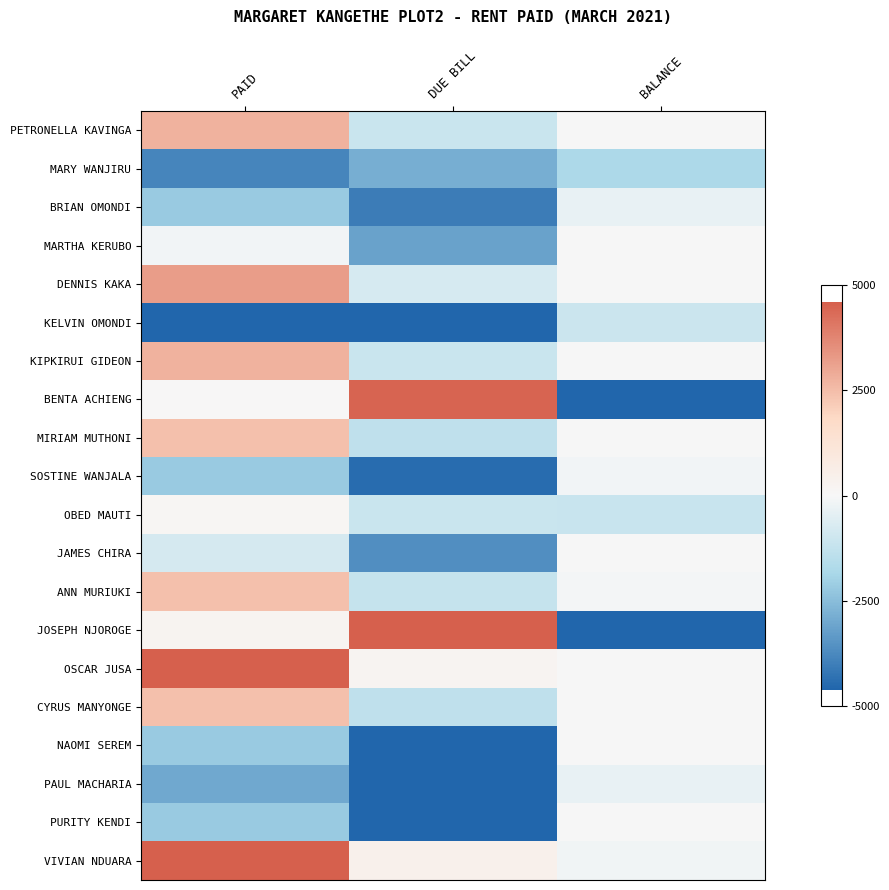

List the series in order of their peak value, lowest first.

MARY WANJIRU, KELVIN OMONDI, BRIAN OMONDI, PAUL MACHARIA, SOSTINE WANJALA, MARTHA KERUBO, JAMES CHIRA, NAOMI SEREM, PURITY KENDI, OBED MAUTI, MIRIAM MUTHONI, ANN MURIUKI, CYRUS MANYONGE, PETRONELLA KAVINGA, KIPKIRUI GIDEON, DENNIS KAKA, BENTA ACHIENG, JOSEPH NJOROGE, OSCAR JUSA, VIVIAN NDUARA